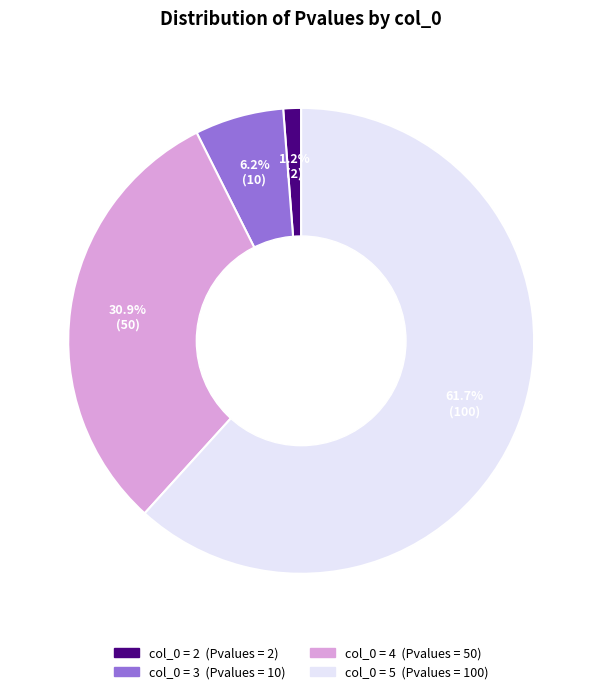

Is there any slice that represents more than half of the pie?

Yes